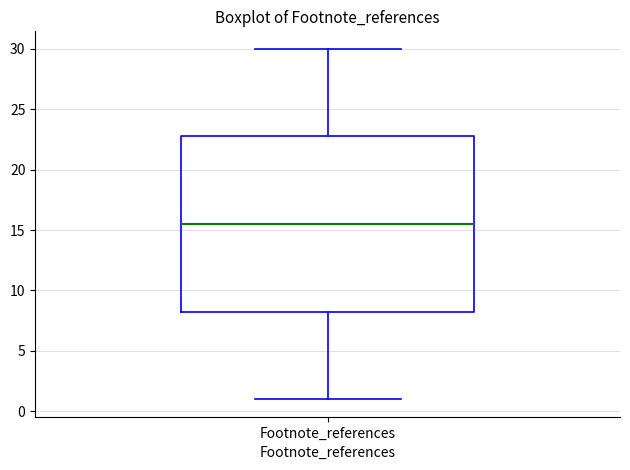

Read this box plot against the y-axis: the position of the median line, the range covered by the box, and the ends of both whiskers. The values are not printed on the chart, so give them approximately, as read against the axis.

median 15.5, box 8.5 to 23.0, whiskers 1.0 to 30.0